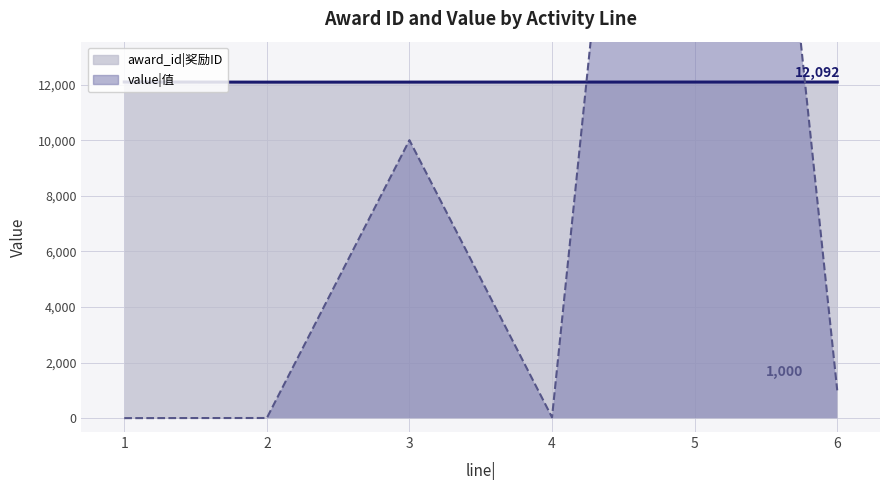

The value|值 series shows 203 at 6. True or false?

False